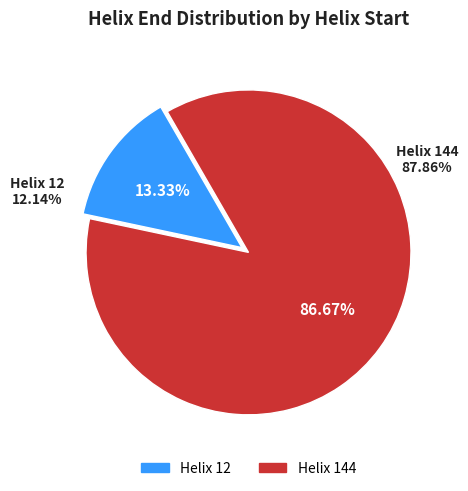

Is the sum of Helix 12 and Helix 144 greater than half?

Yes